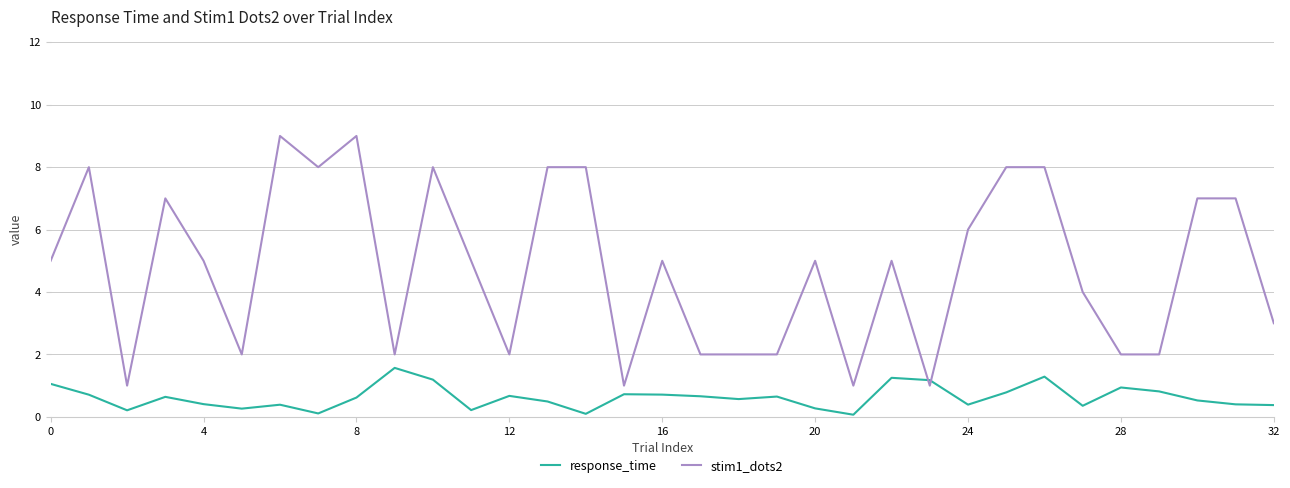

What is the difference between the maximum and minimum values in the stim1_dots2 series?

8.0